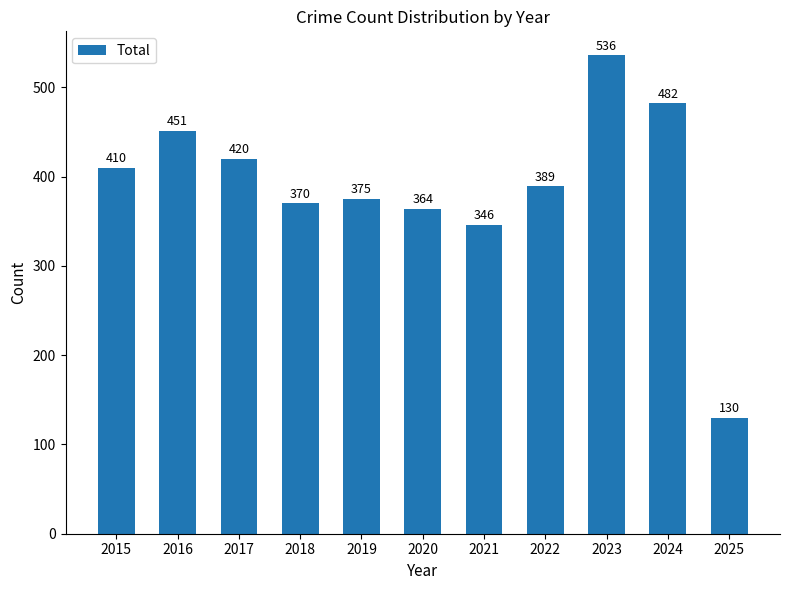

Where does the data first go above 389?

2015